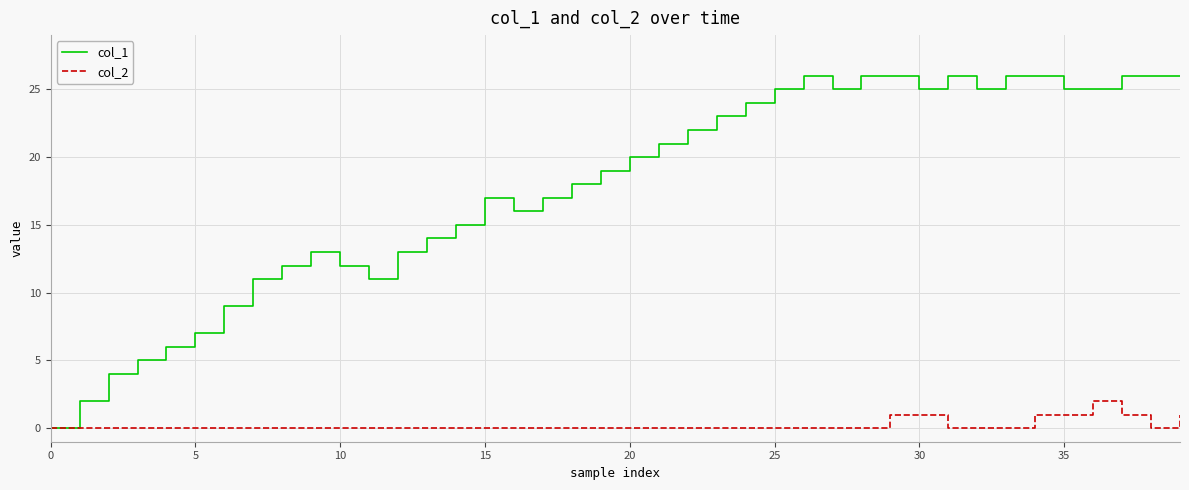

Which series has the largest total across all categories?

col_1